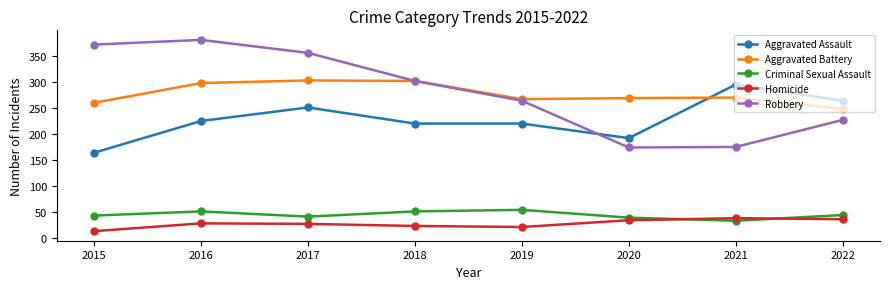

At which label does Aggravated Battery reach its minimum?

2022